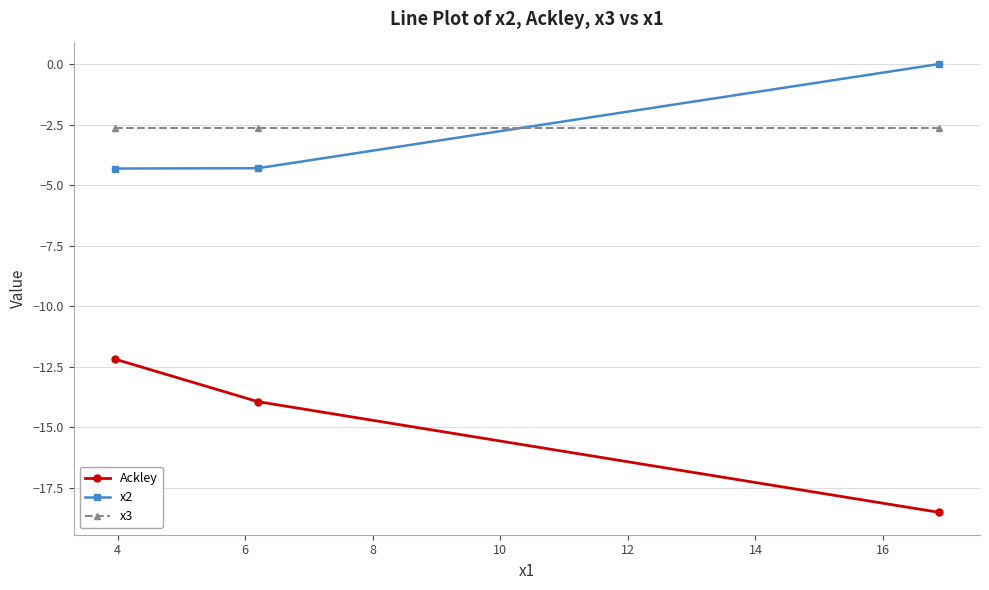

What is the minimum value for Ackley?

-18.5